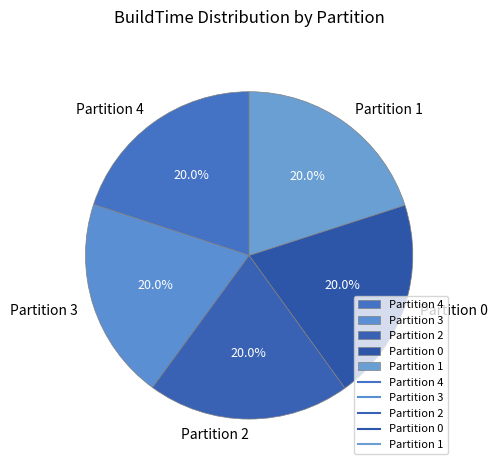

Does Partition 1 account for over 50% of the chart?

No